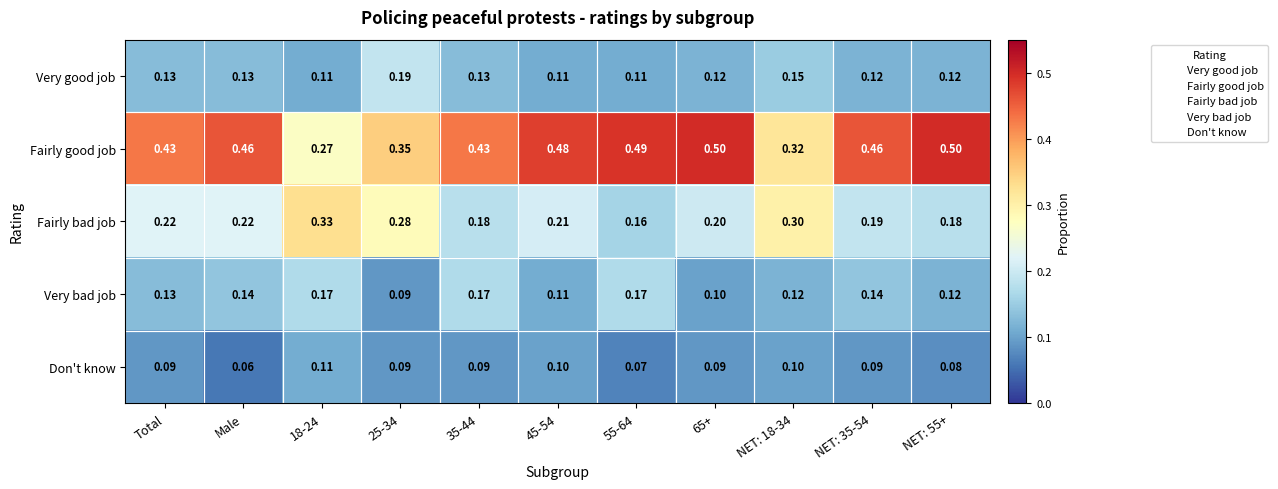

Which series has the widest spread of values?

Fairly good job